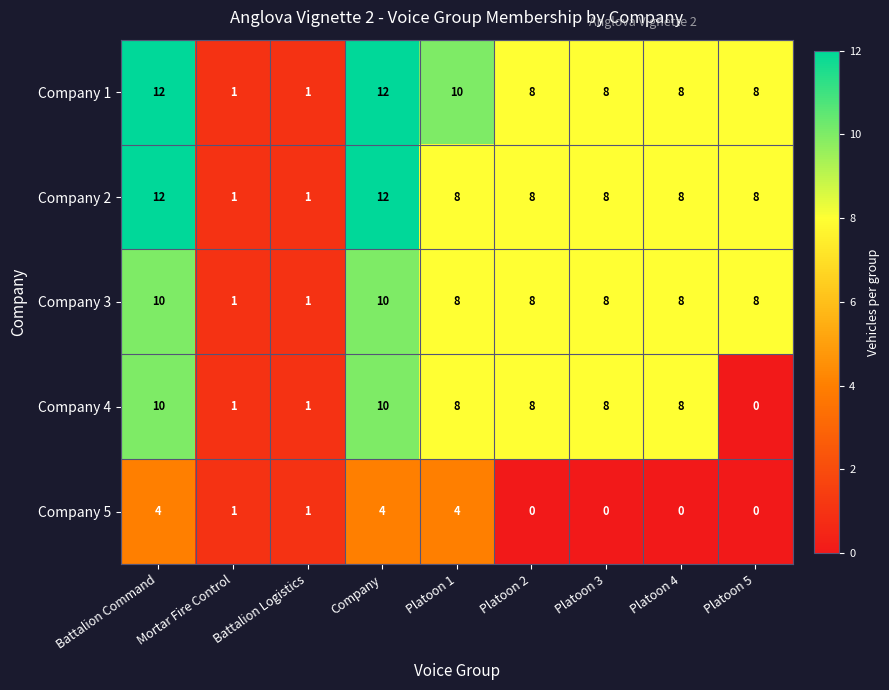

Which series changed the most between Platoon 2 and Platoon 5?

Company 4